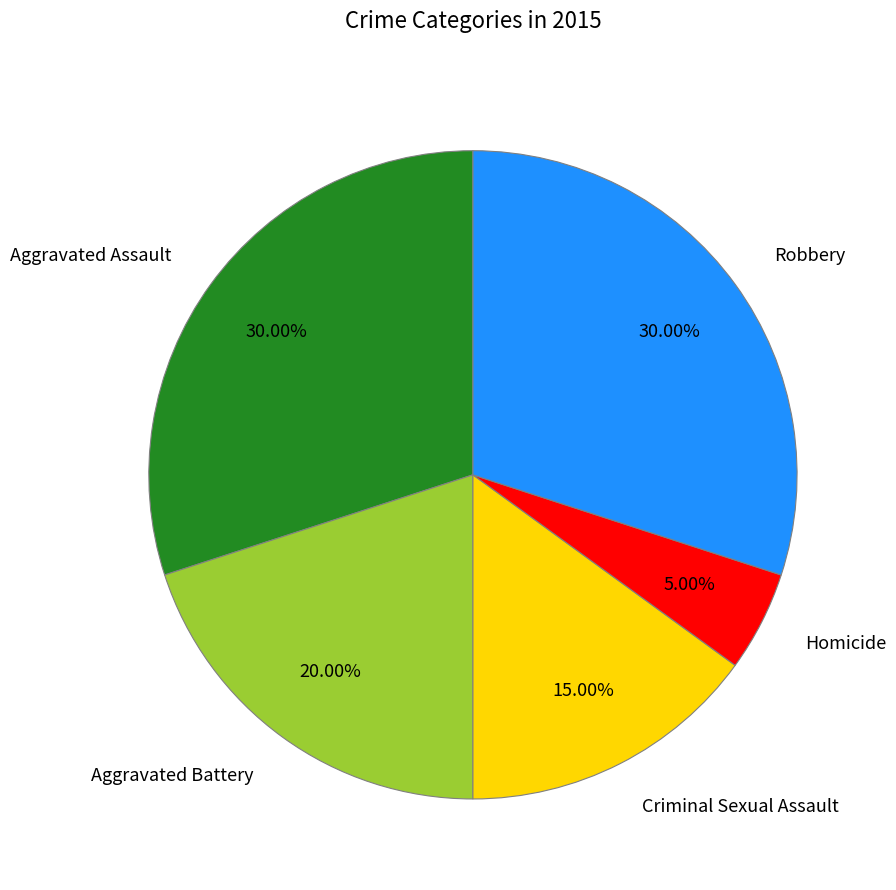

Is it true that Aggravated Battery is 12% of the pie?

False